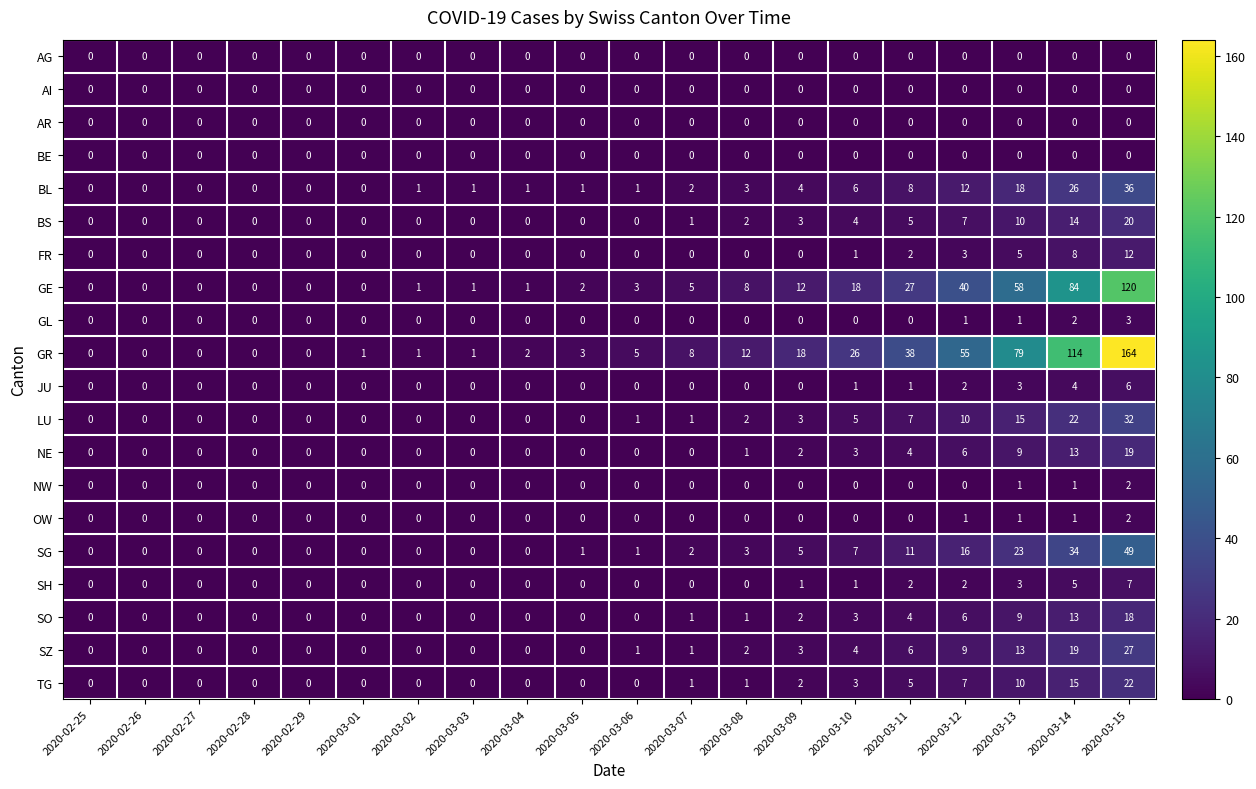

Which series changed the most between 2020-02-26 and 2020-03-01?

GR